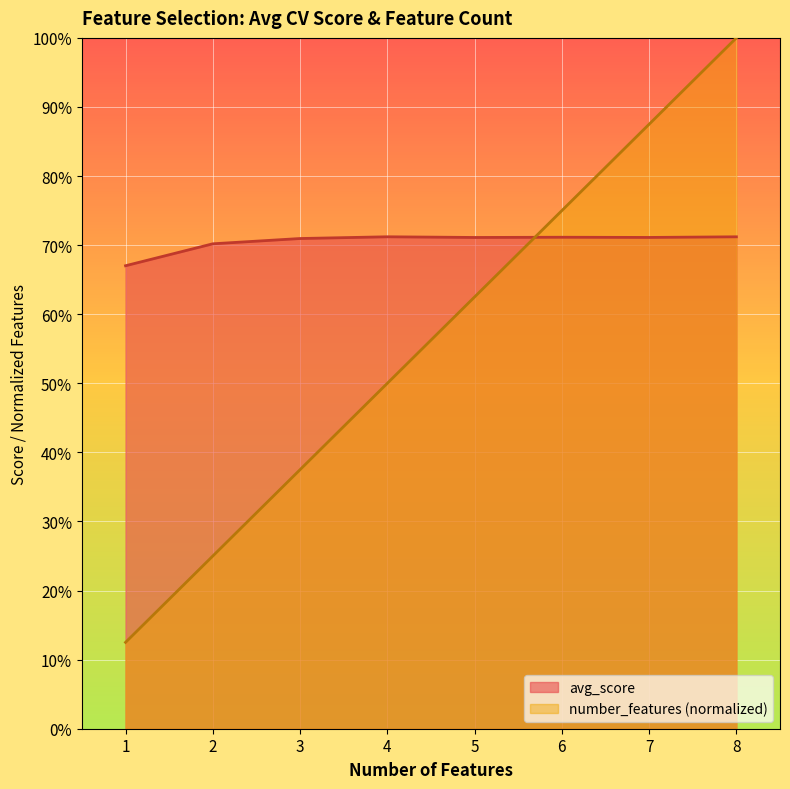

Reading right to left, extract all data points from this chart.

number_features: 8=1.0	7=0.9	6=0.8	5=0.6	4=0.5	3=0.4	2=0.2	1=0.1
avg_score: 8=0.7	7=0.7	6=0.7	5=0.7	4=0.7	3=0.7	2=0.7	1=0.7